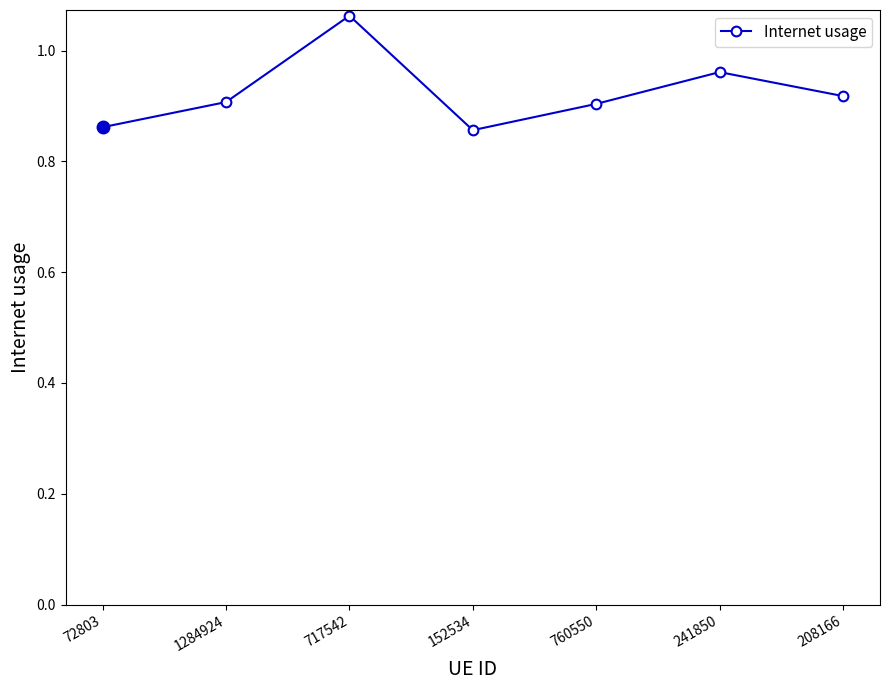

What is the sum of the values at 717542 and 241850?

2.0